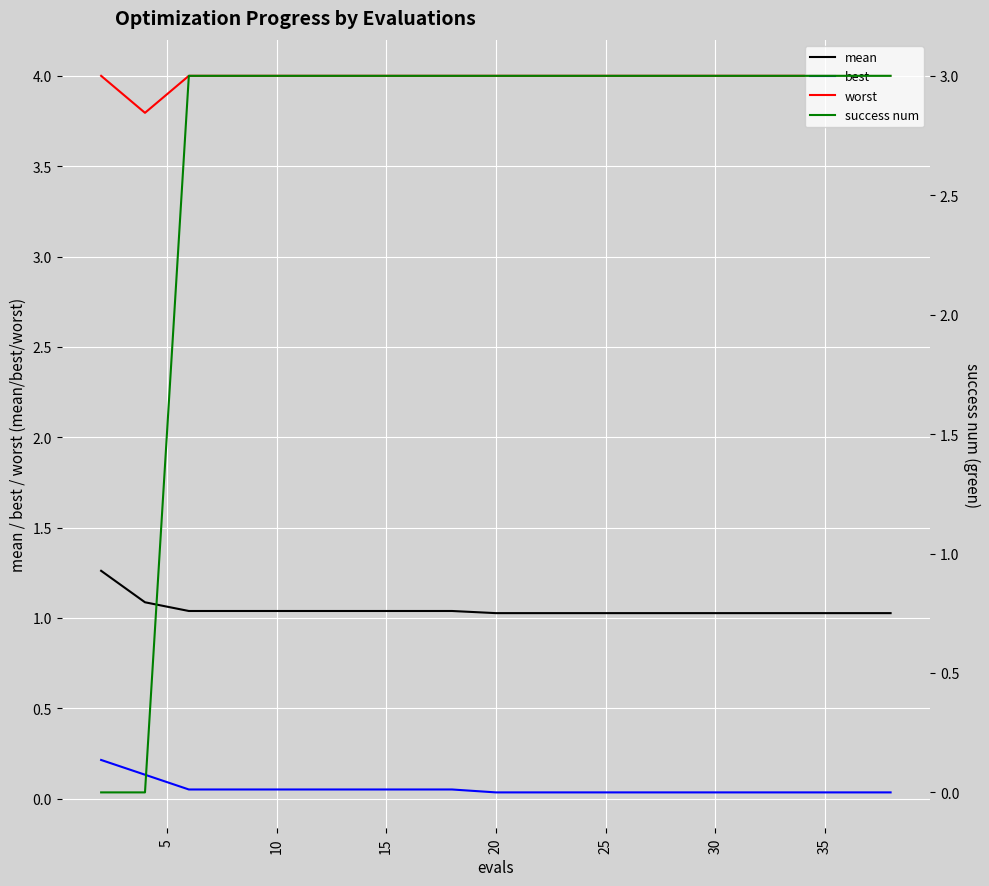

True or false: success num and worst cross at least once.

False